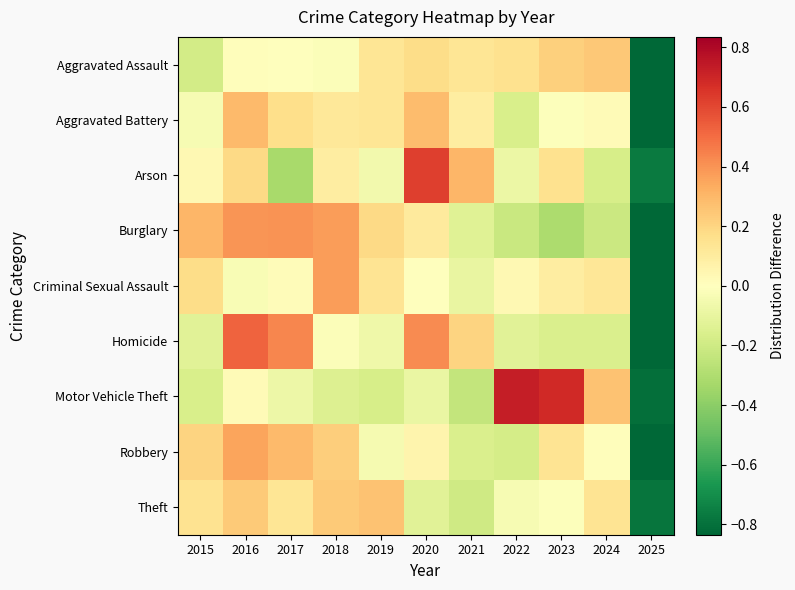

Which series has the widest spread of values?

Motor Vehicle Theft